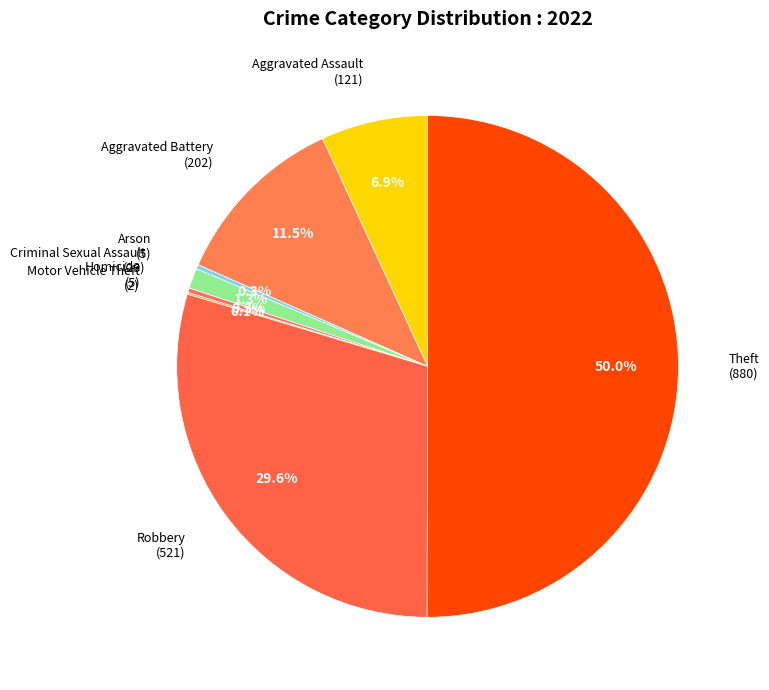

How many slices are in this pie chart?

8